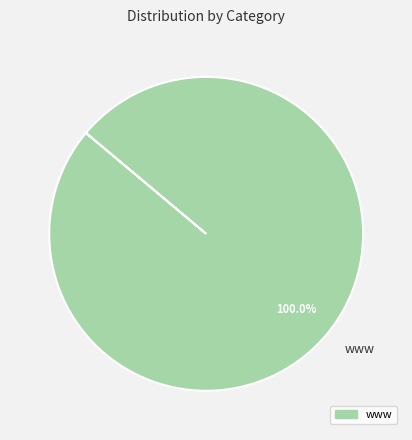

Which slice represents more than half of the pie?

www